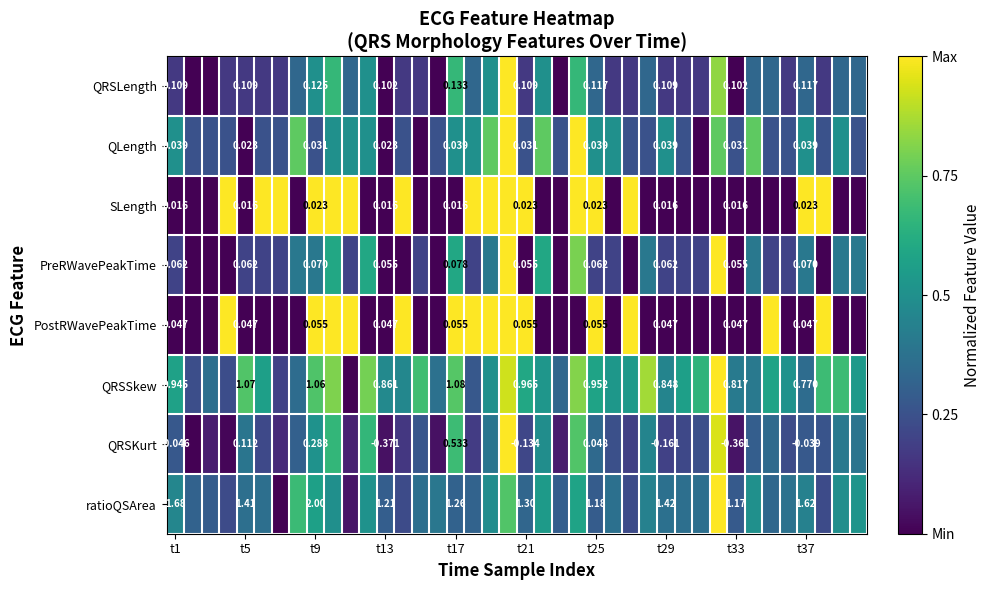

What is the maximum value for QRSSkew?

1.0